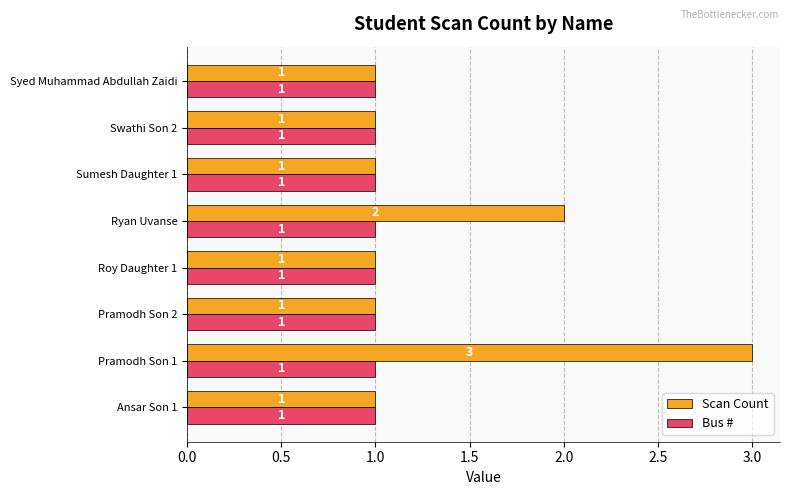

What is the maximum value for Scan Count?

3